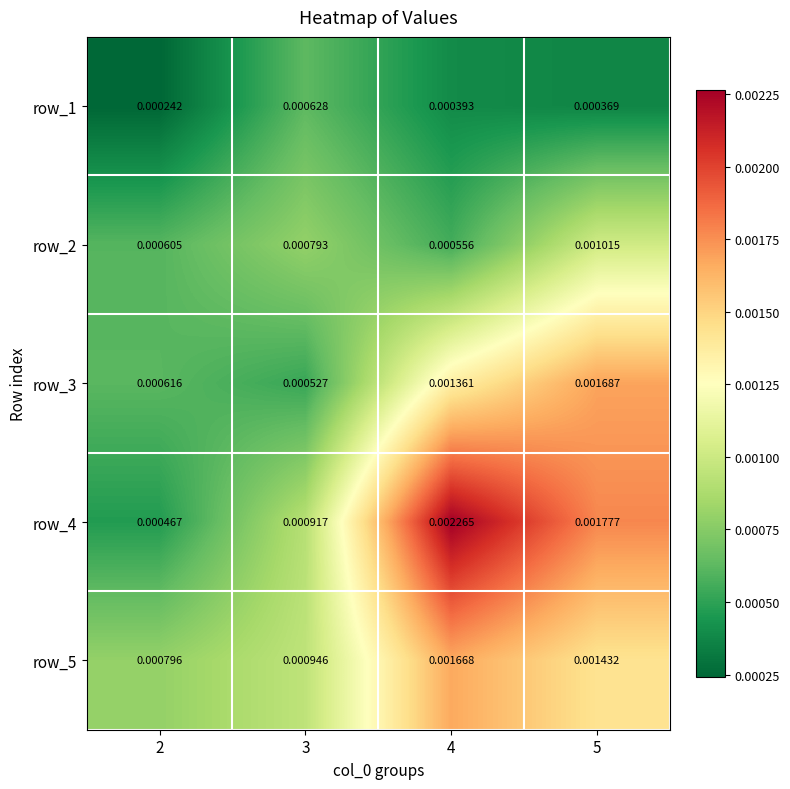

Rank the series at 2 from lowest to highest value.

row_1, row_4, row_2, row_3, row_5